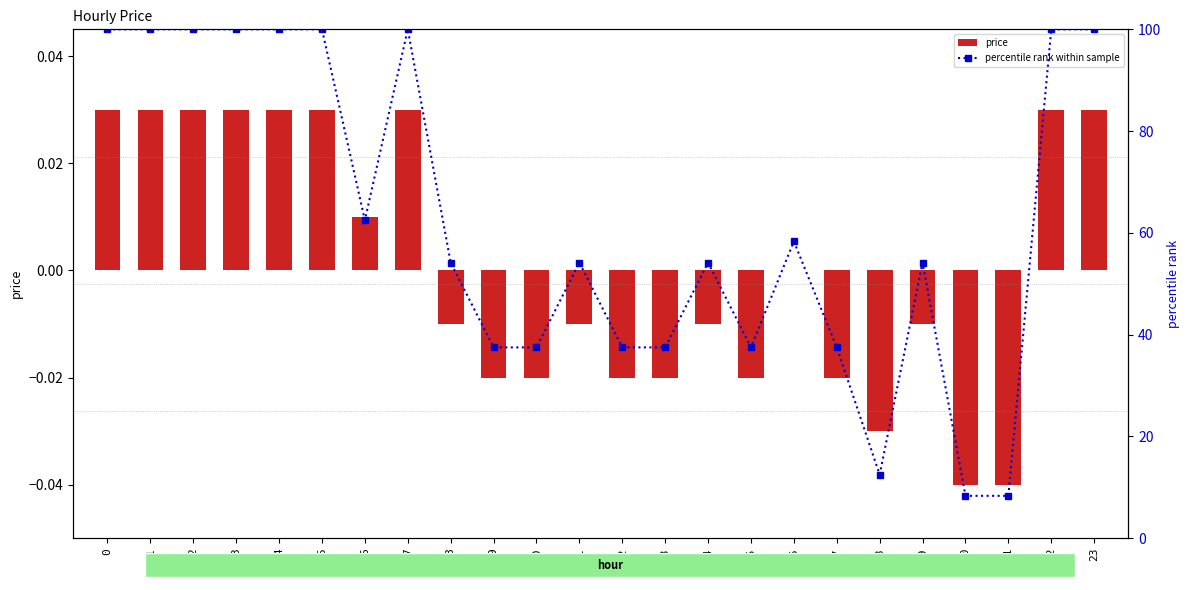

Reading right to left, transcribe all the data shown in this chart.

price: 0.0	0.0	-0.0	-0.0	-0.0	-0.0	-0.0	0.0	-0.0	-0.0	-0.0	-0.0	-0.0	-0.0	-0.0	-0.0	0.0	0.0	0.0	0.0	0.0	0.0	0.0	0.0
percentile rank within sample: 100.0	100.0	8.3	8.3	54.2	12.5	37.5	58.3	37.5	54.2	37.5	37.5	54.2	37.5	37.5	54.2	100.0	62.5	100.0	100.0	100.0	100.0	100.0	100.0